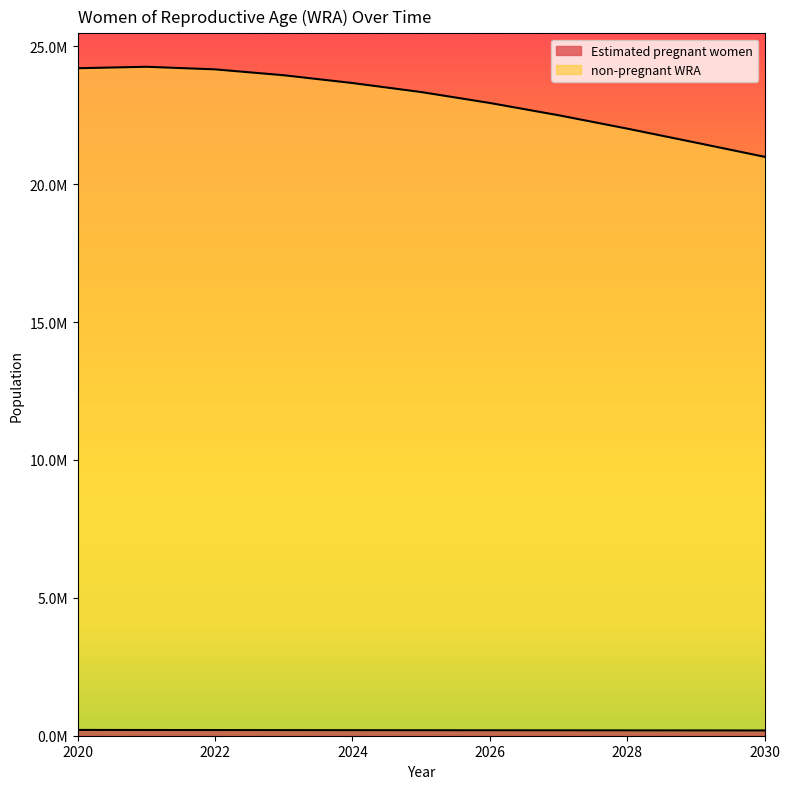

Reading left to right, what are all the values shown in this chart?

Estimated pregnant women: 209025.9	206752.9	204535.3	202351.1	200210.5	198091.9	196409.8	194734.5	193034.8	191321.2	189583.6
non-pregnant WRA: 24201000.0	24254000.0	24160000.0	23947000.0	23665000.0	23338000.0	22942000.0	22497000.0	22012000.0	21504000.0	20990000.0